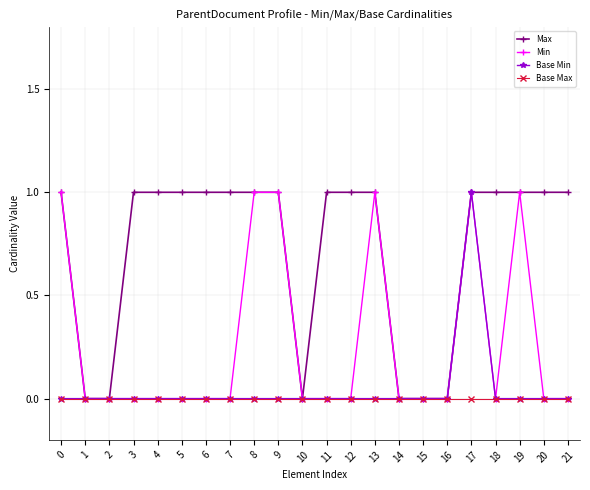

Count the number of data series in this chart.

4